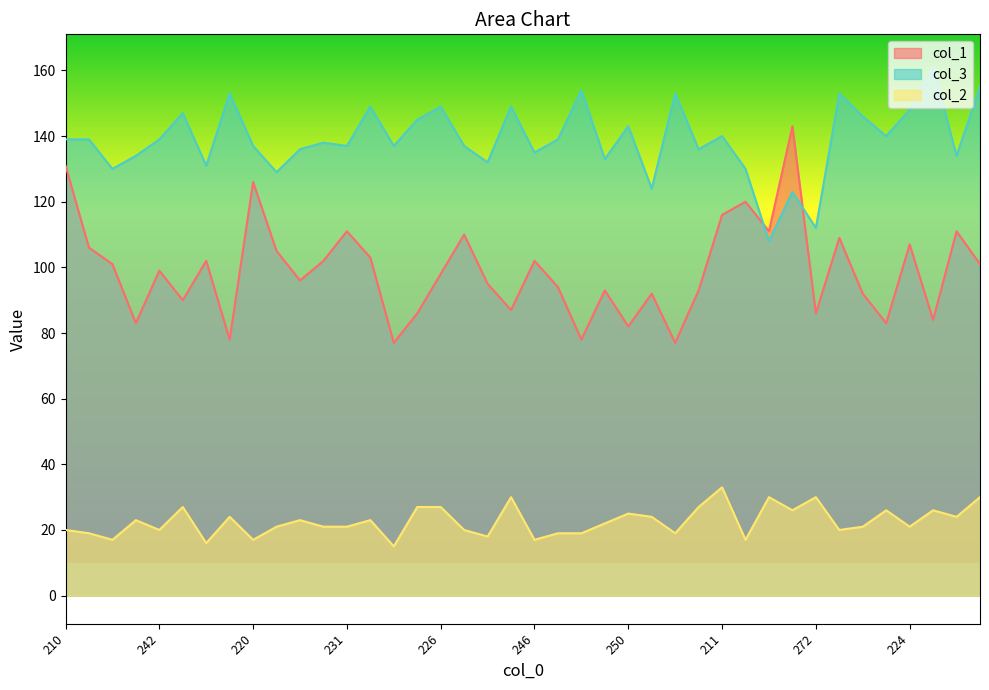

Rank the series by their average value, from highest to lowest.

col_3, col_1, col_2